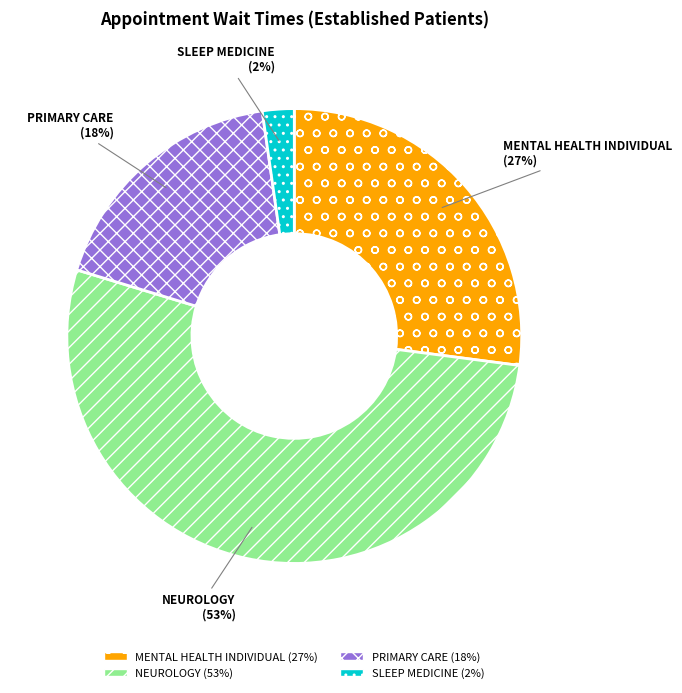

Which has a higher value, MENTAL HEALTH INDIVIDUAL or PRIMARY CARE?

MENTAL HEALTH INDIVIDUAL